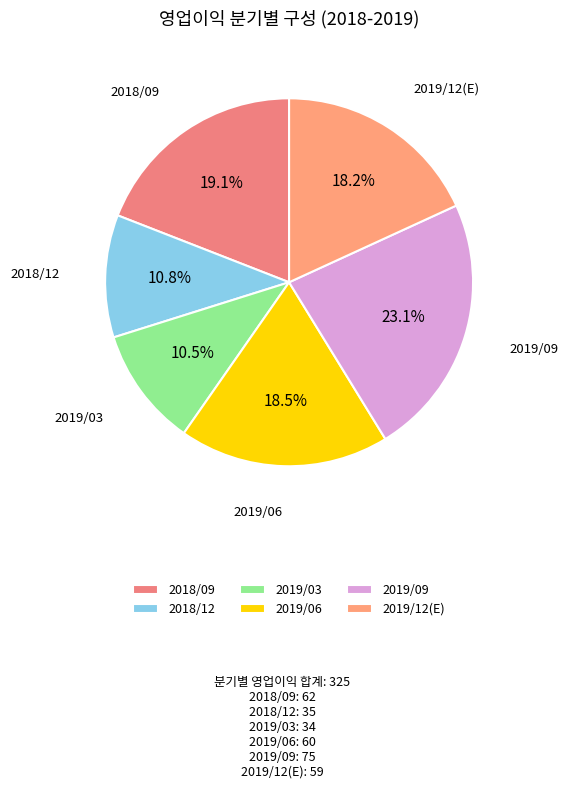

What is the largest slice in the pie chart?

2019/09